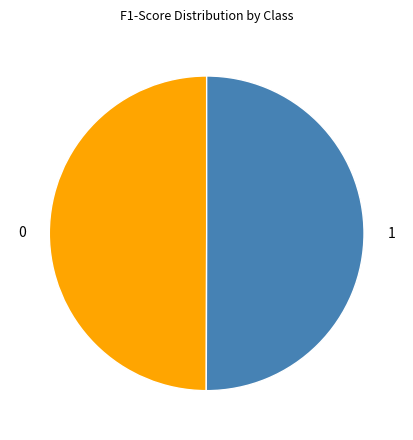

Is it true that 0 is 50% of the pie?

True